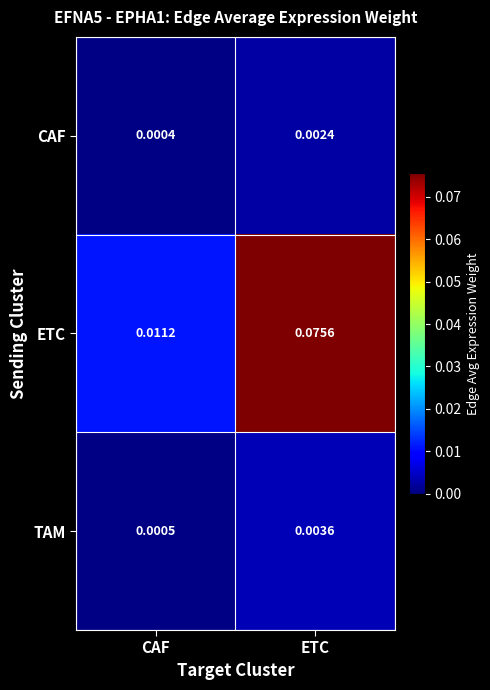

Which series has the widest spread of values?

ETC